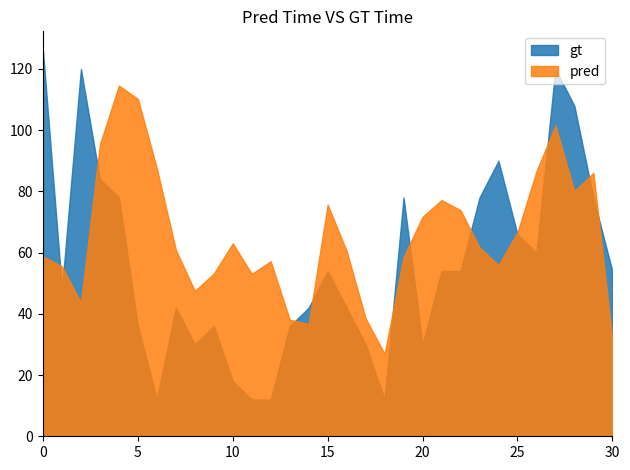

List the series in order of their peak value, lowest first.

pred, gt